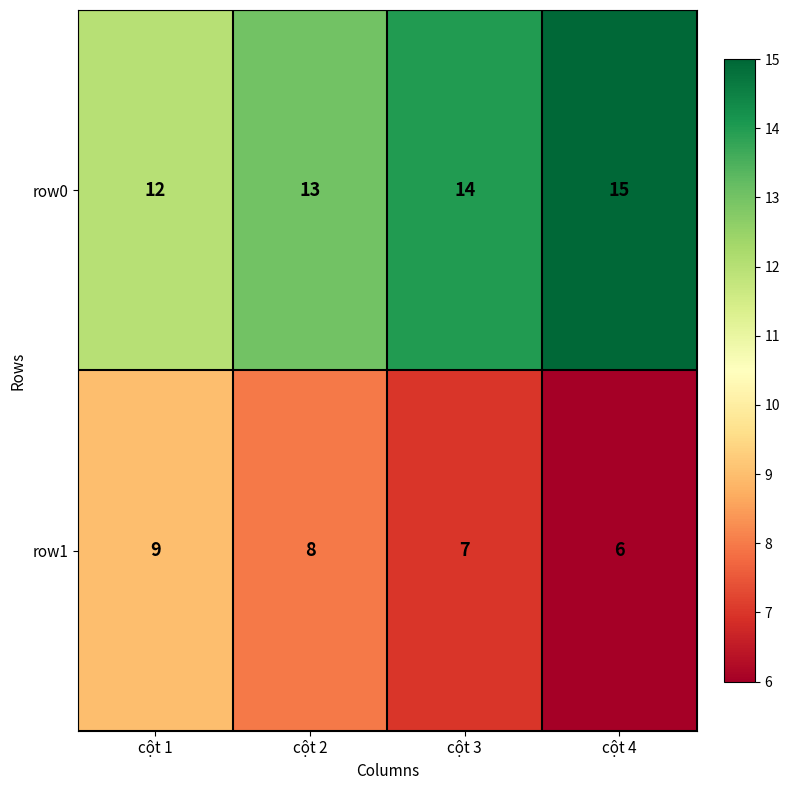

Rank the series at cột 2 from lowest to highest value.

row1, row0